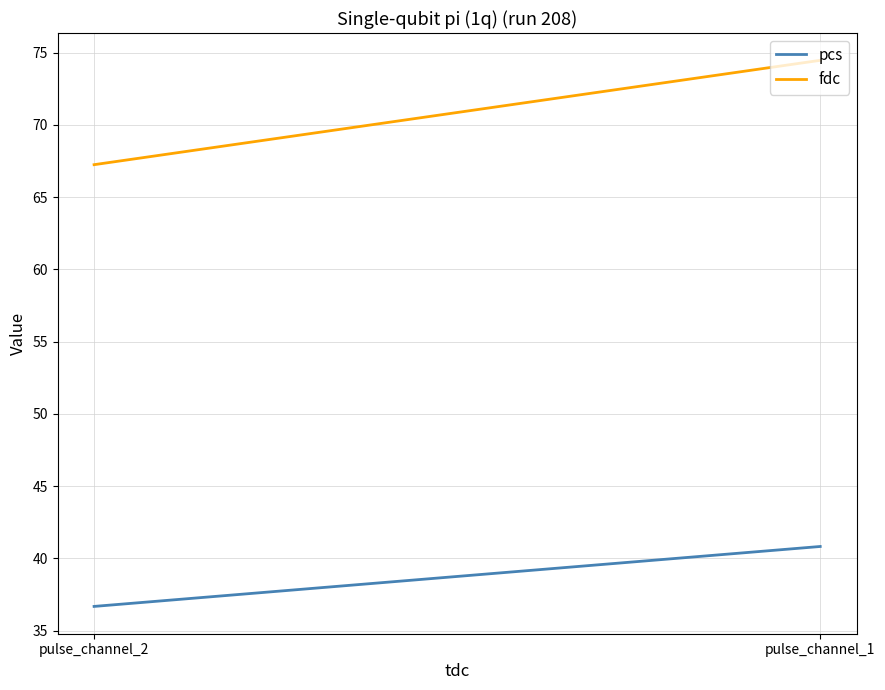

List the series in order of their peak value, lowest first.

pcs, fdc